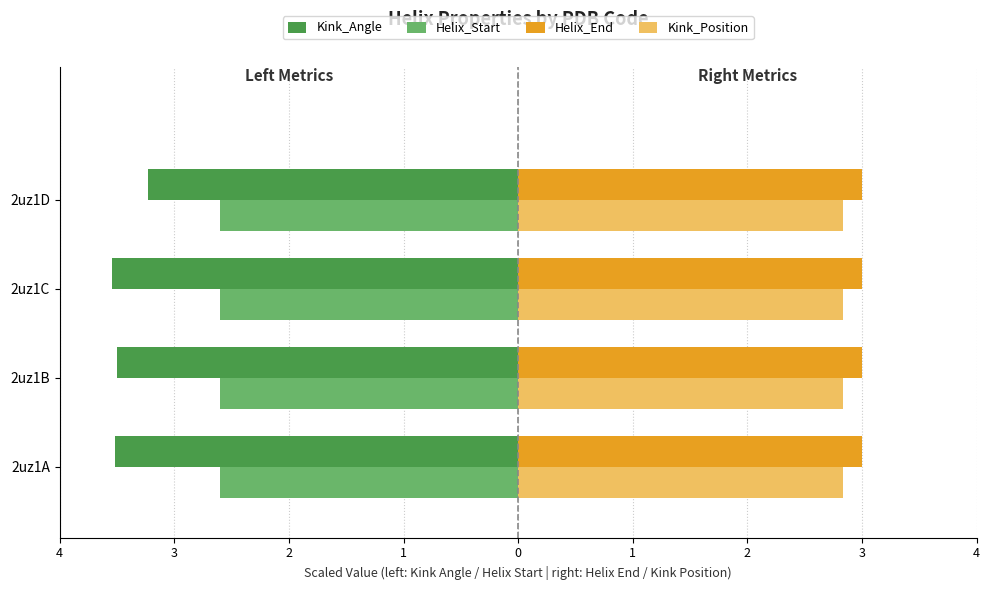

What are all the series names shown in the legend?

Kink_Angle, Helix_Start, Helix_End, Kink_Position